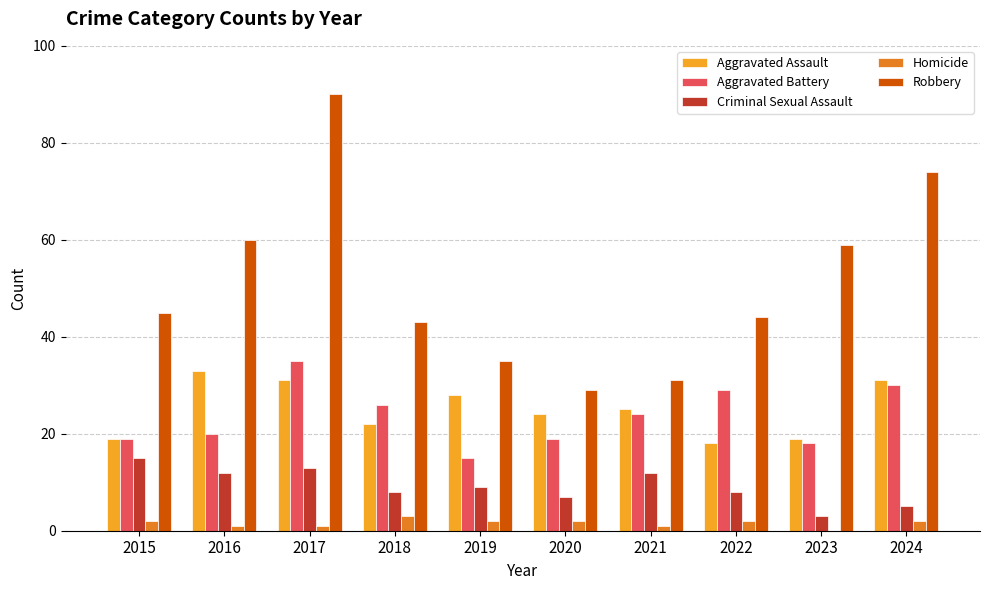

Reading left to right, extract all data points from this chart.

Aggravated Assault: 19	33	31	22	28	24	25	18	19	31
Aggravated Battery: 19	20	35	26	15	19	24	29	18	30
Criminal Sexual Assault: 15	12	13	8	9	7	12	8	3	5
Homicide: 2	1	1	3	2	2	1	2	0	2
Robbery: 45	60	90	43	35	29	31	44	59	74